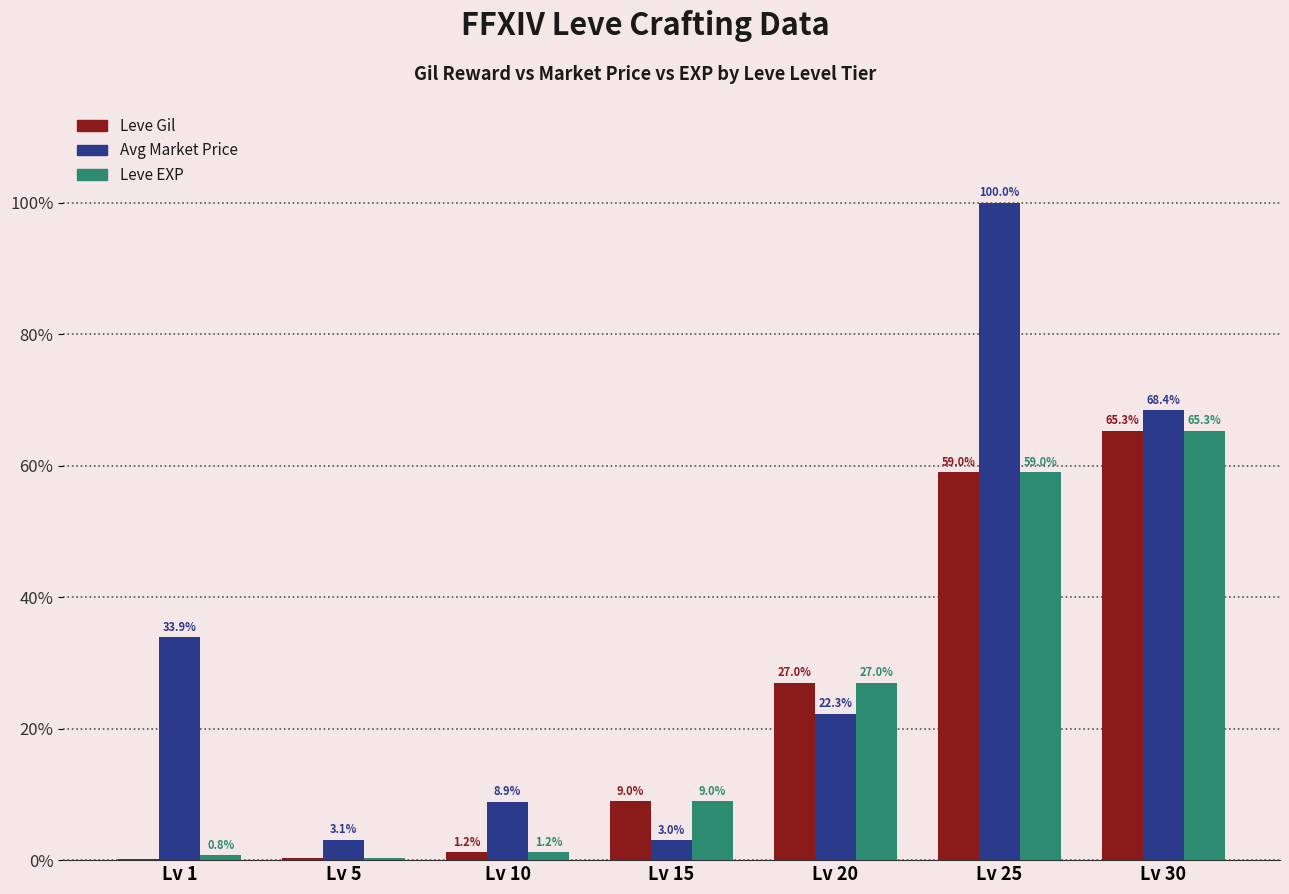

At which label is Avg Market Price closest to 51?

Lv 1